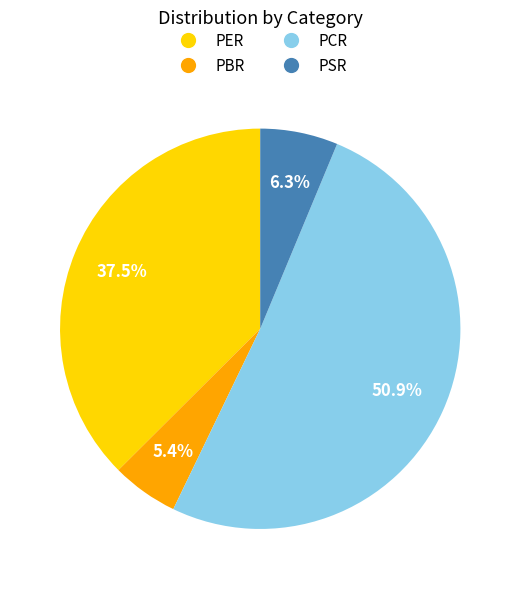

Which category has the biggest portion of the pie?

PCR